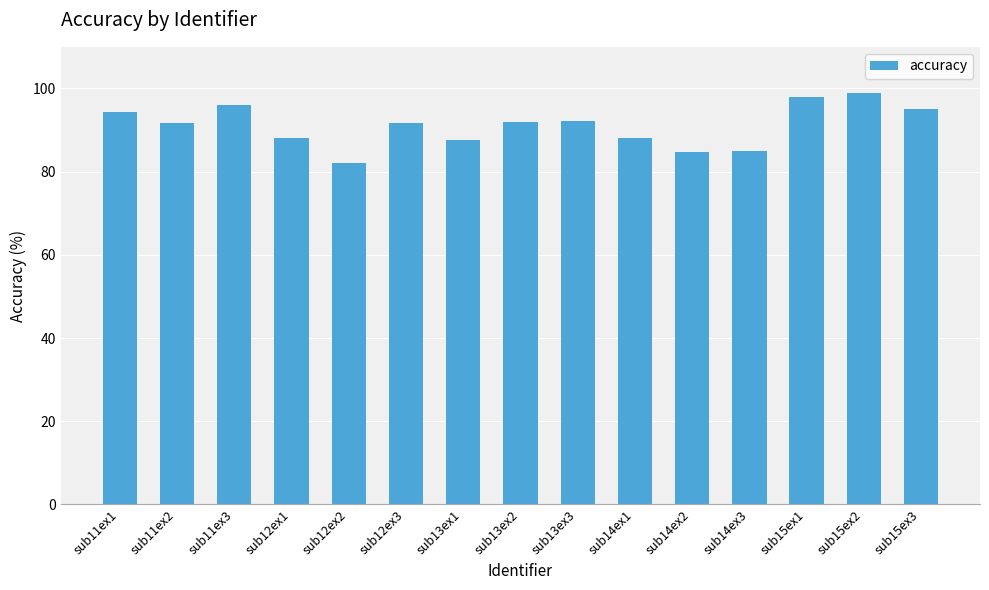

What is the difference between the second highest and second lowest values?

13.3